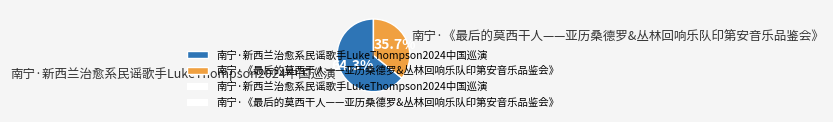

What percentage is the 南宁·新西兰治愈系民谣歌手LukeThompson2024中国巡演 slice, to the nearest percent?

64%